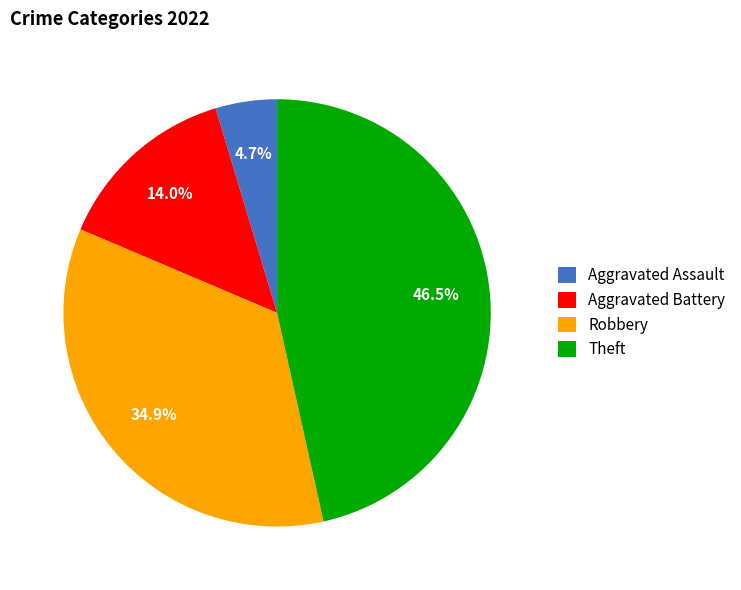

Which category has the biggest portion of the pie?

Theft